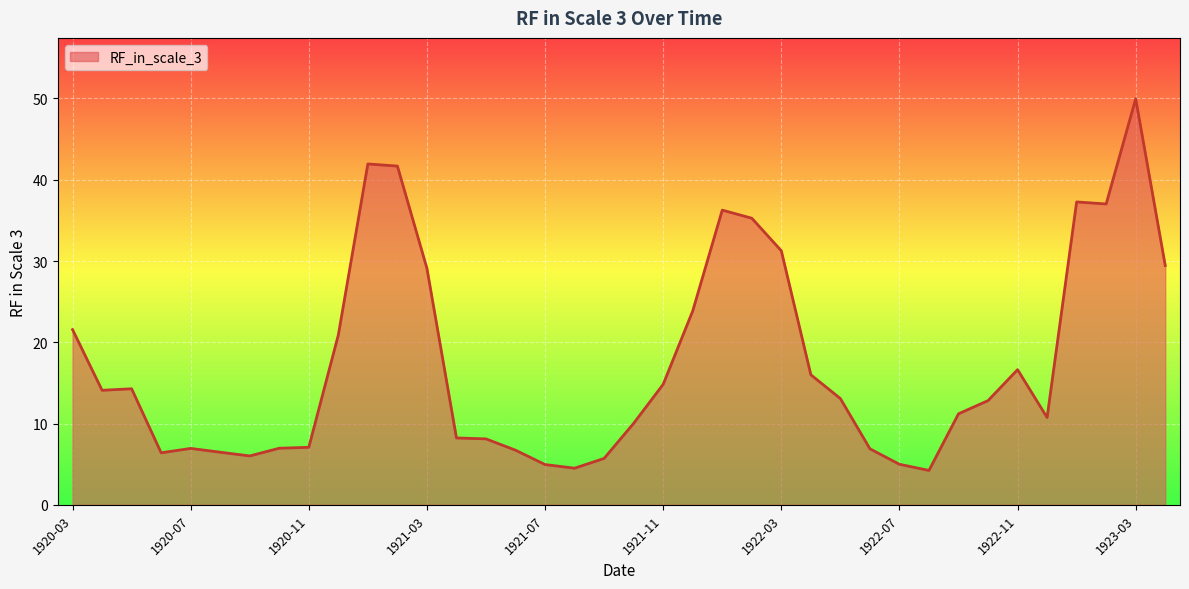

What is the difference between the maximum and minimum values?

45.7